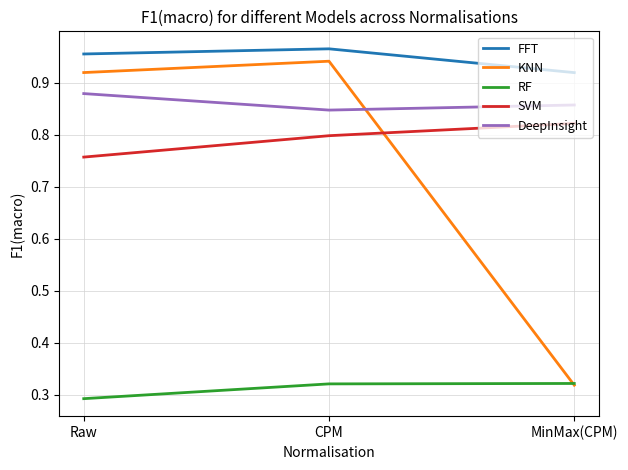

What position from the right is CPM?

2